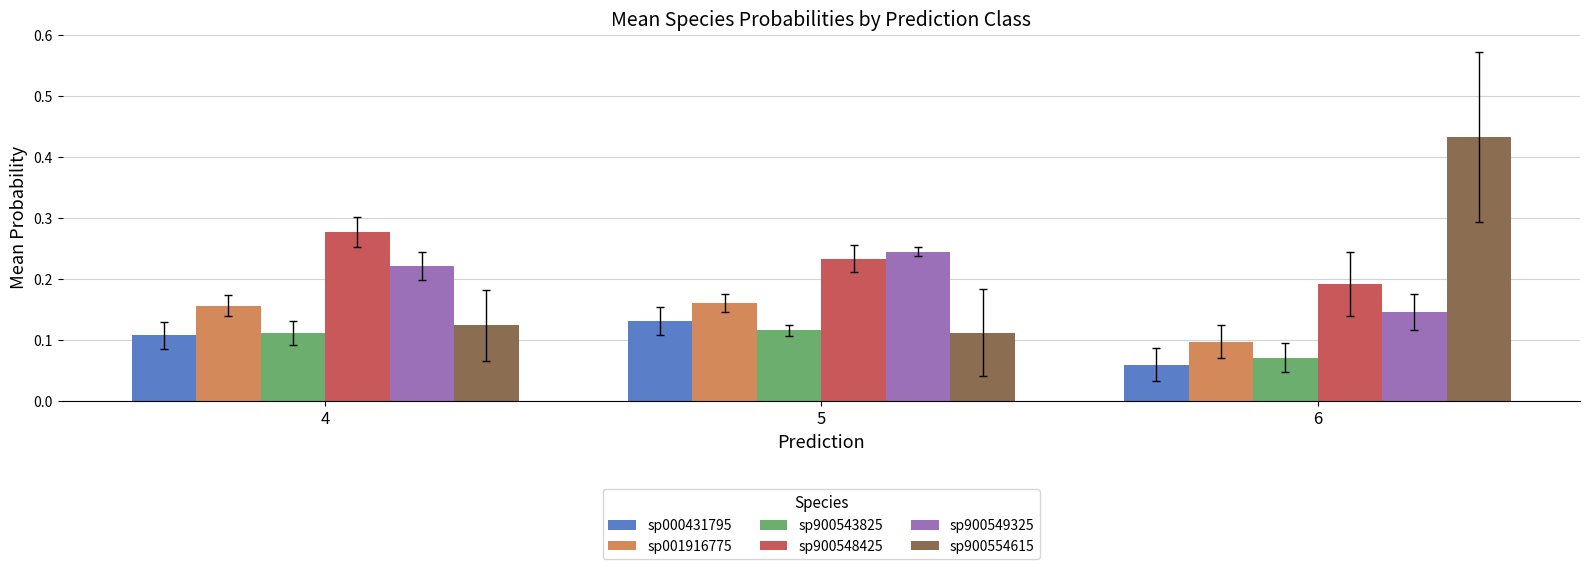

What are all the series names shown in the legend?

sp000431795, sp001916775, sp900543825, sp900548425, sp900549325, sp900554615